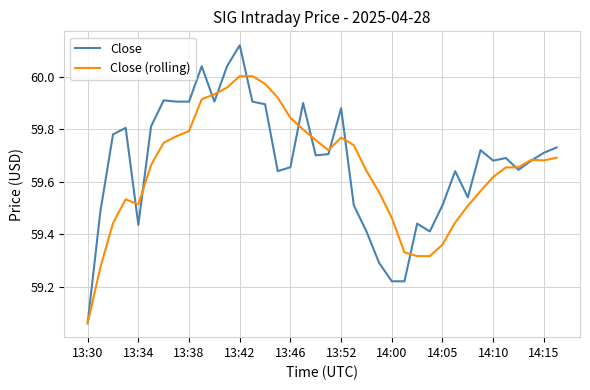

Rank the series by their maximum value, from highest to lowest.

Close, Close (rolling)